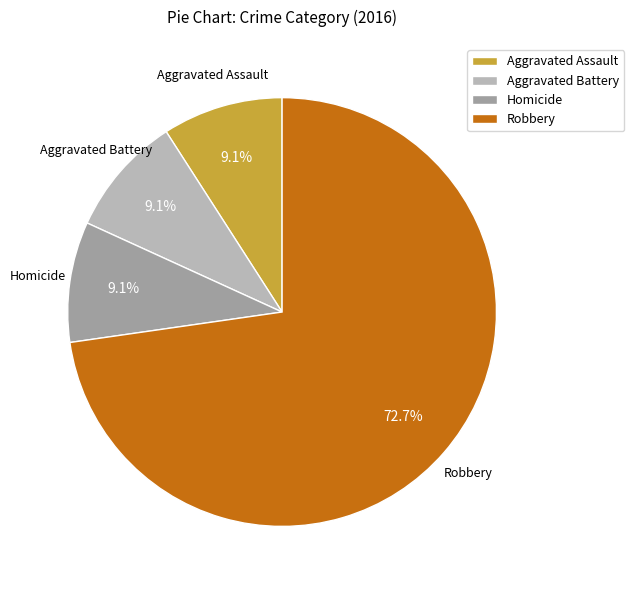

How many segments does this pie chart have?

4